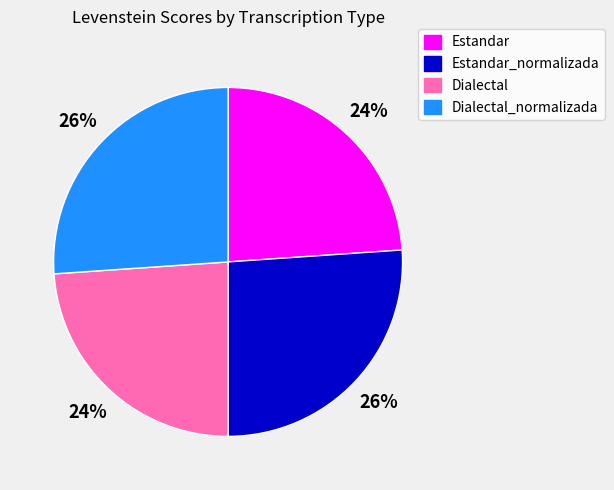

Between Dialectal_normalizada and Dialectal, which is larger?

Dialectal_normalizada